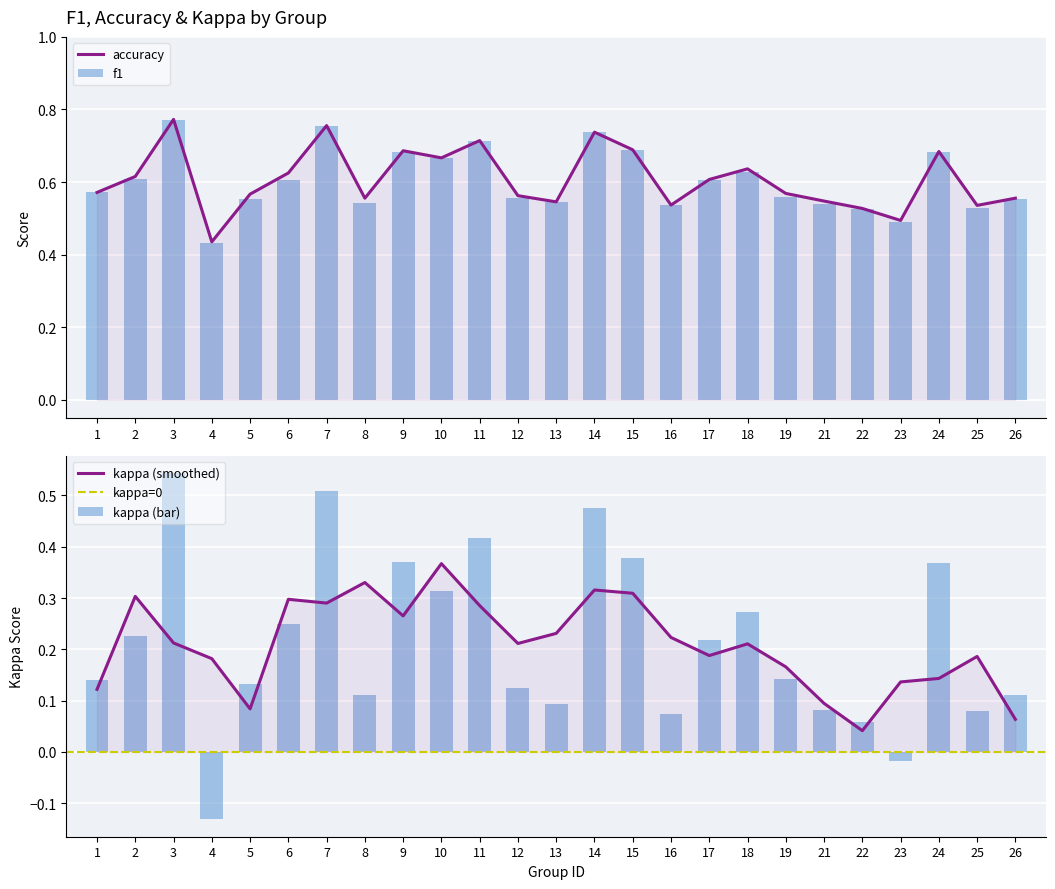

Reading left to right, transcribe all the data shown in this chart.

f1: 1=0.6	2=0.6	3=0.8	4=0.4	5=0.6	6=0.6	7=0.8	8=0.5	9=0.7	10=0.7	11=0.7	12=0.6	13=0.5	14=0.7	15=0.7	16=0.5	17=0.6	18=0.6	19=0.6	21=0.5	22=0.5	23=0.5	24=0.7	25=0.5	26=0.6
accuracy: 1=0.6	2=0.6	3=0.8	4=0.4	5=0.6	6=0.6	7=0.8	8=0.6	9=0.7	10=0.7	11=0.7	12=0.6	13=0.5	14=0.7	15=0.7	16=0.5	17=0.6	18=0.6	19=0.6	21=0.5	22=0.5	23=0.5	24=0.7	25=0.5	26=0.6
kappa: 1=0.1	2=0.2	3=0.5	4=-0.1	5=0.1	6=0.2	7=0.5	8=0.1	9=0.4	10=0.3	11=0.4	12=0.1	13=0.1	14=0.5	15=0.4	16=0.1	17=0.2	18=0.3	19=0.1	21=0.1	22=0.1	23=-0.0	24=0.4	25=0.1	26=0.1